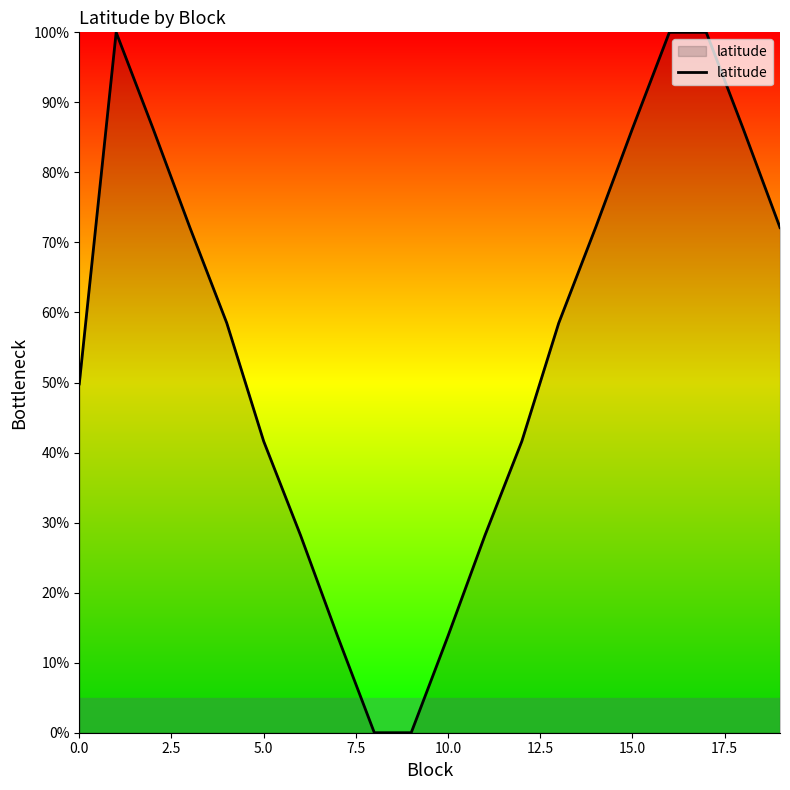

What is the maximum value shown in the chart?

100.0